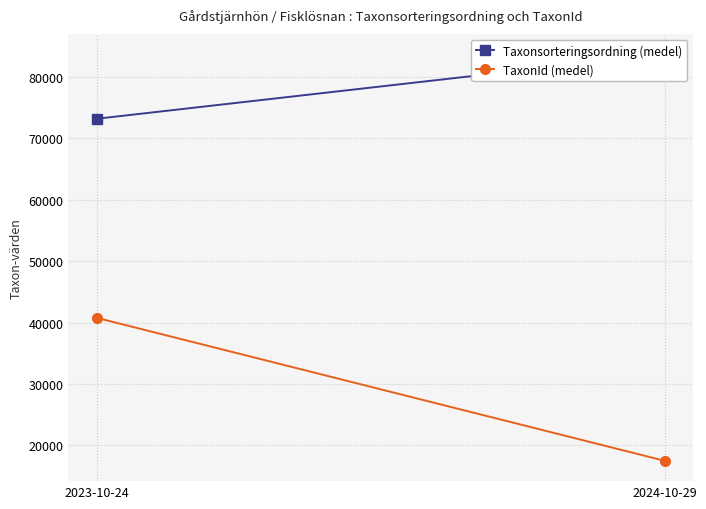

What is the difference between the TaxonId (medel) values at 2024-10-29 and 2023-10-24?

23280.2